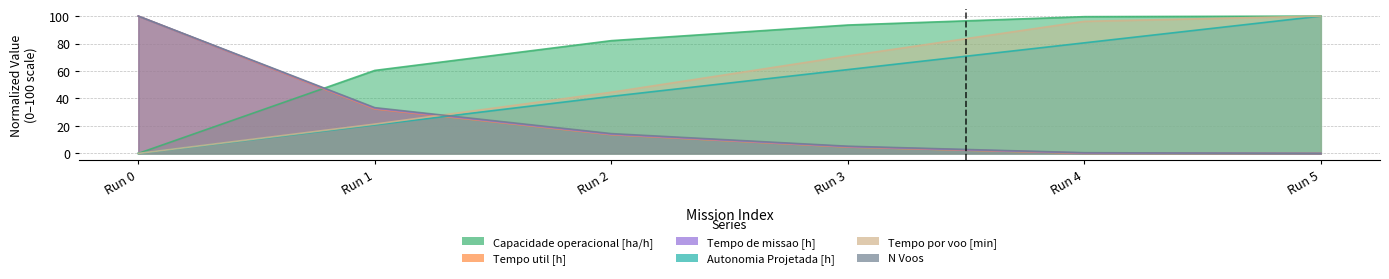

What is the difference between the maximum and minimum values in the N Voos series?

100.0